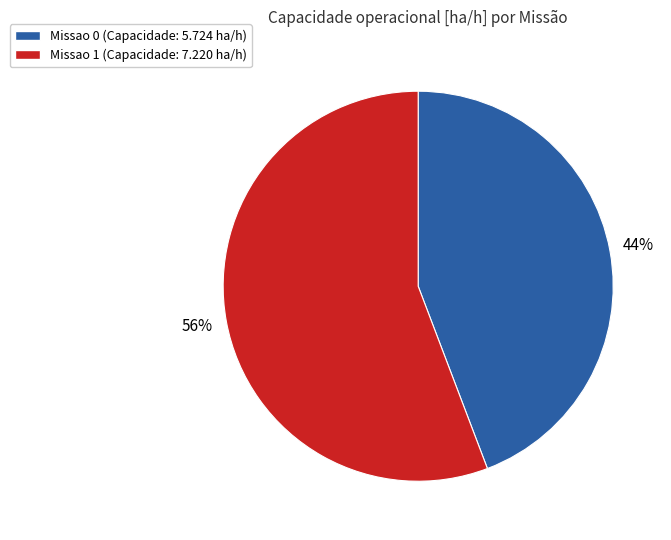

Does any single category account for the majority?

Yes